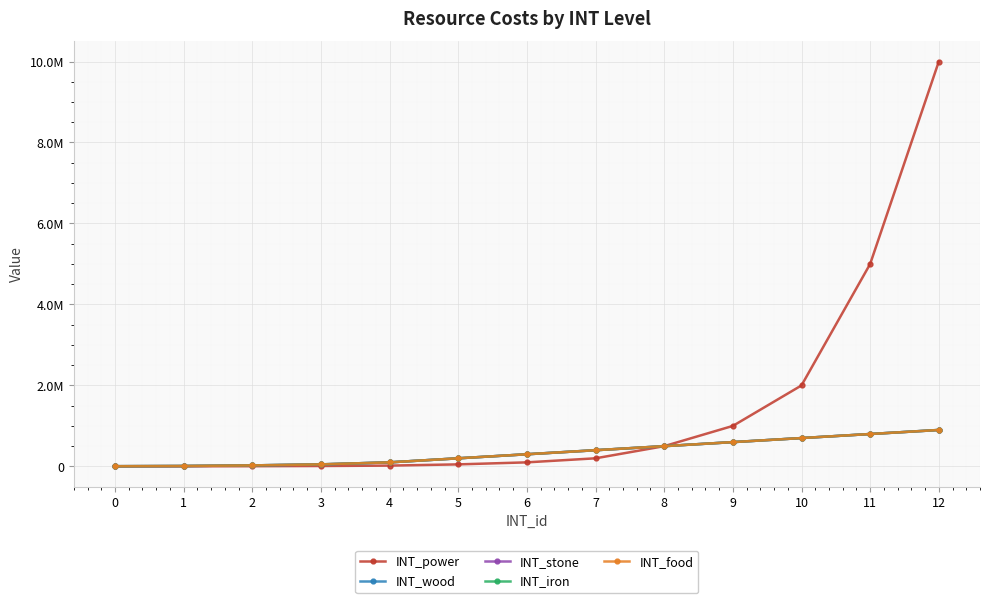

Where is INT_stone nearest to the value 452500?

8